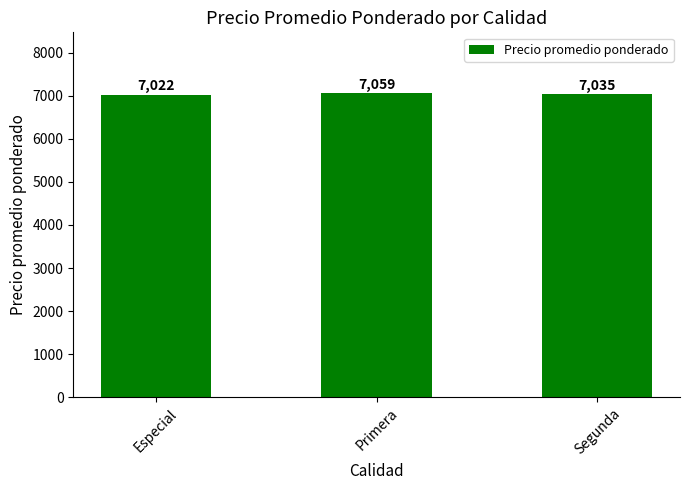

The chart shows a value of 7022 at Especial. True or false?

True